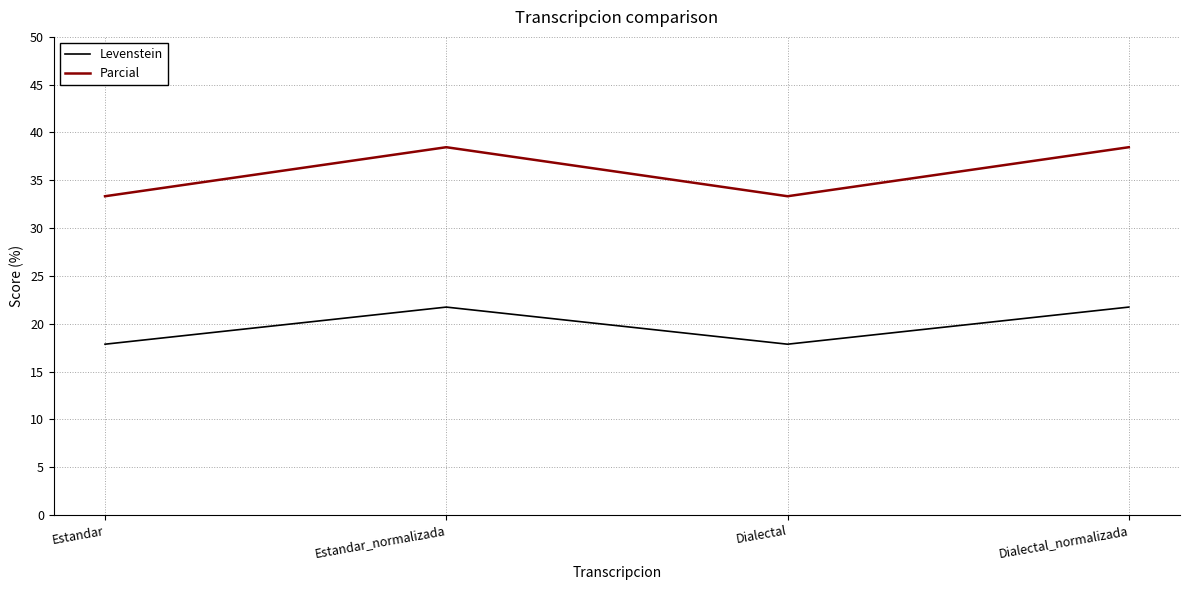

Reading left to right, extract all data points from this chart.

Levenstein: Estandar=17.9	Estandar_normalizada=21.7	Dialectal=17.9	Dialectal_normalizada=21.7
Parcial: Estandar=33.3	Estandar_normalizada=38.5	Dialectal=33.3	Dialectal_normalizada=38.5